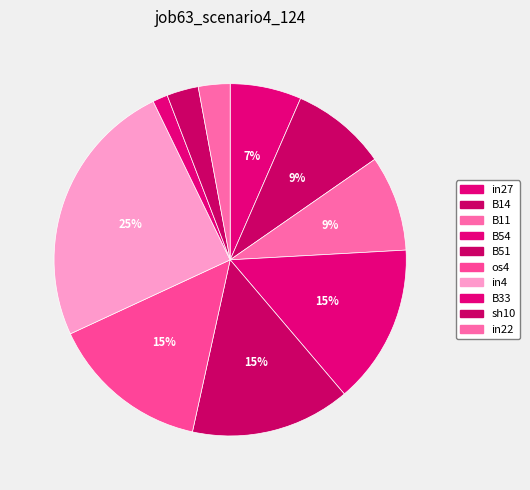

Do B51 and in22 together represent more than half of the pie?

No